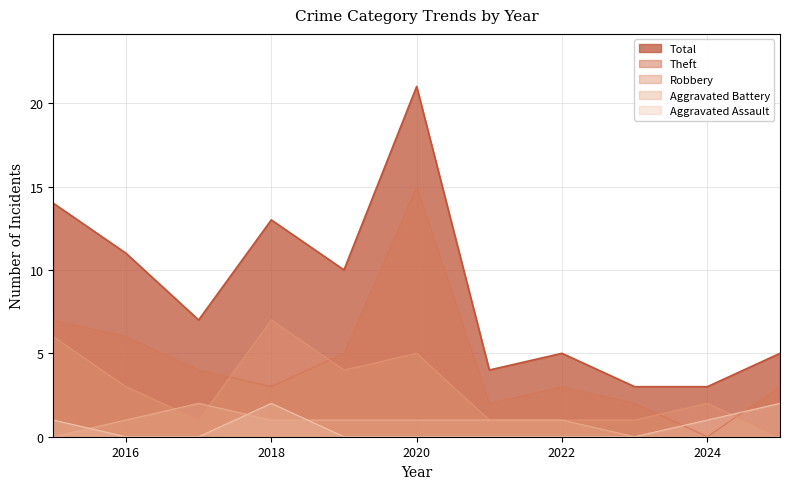

Between which two adjacent categories do Aggravated Assault and Theft first intersect?

2023 and 2024